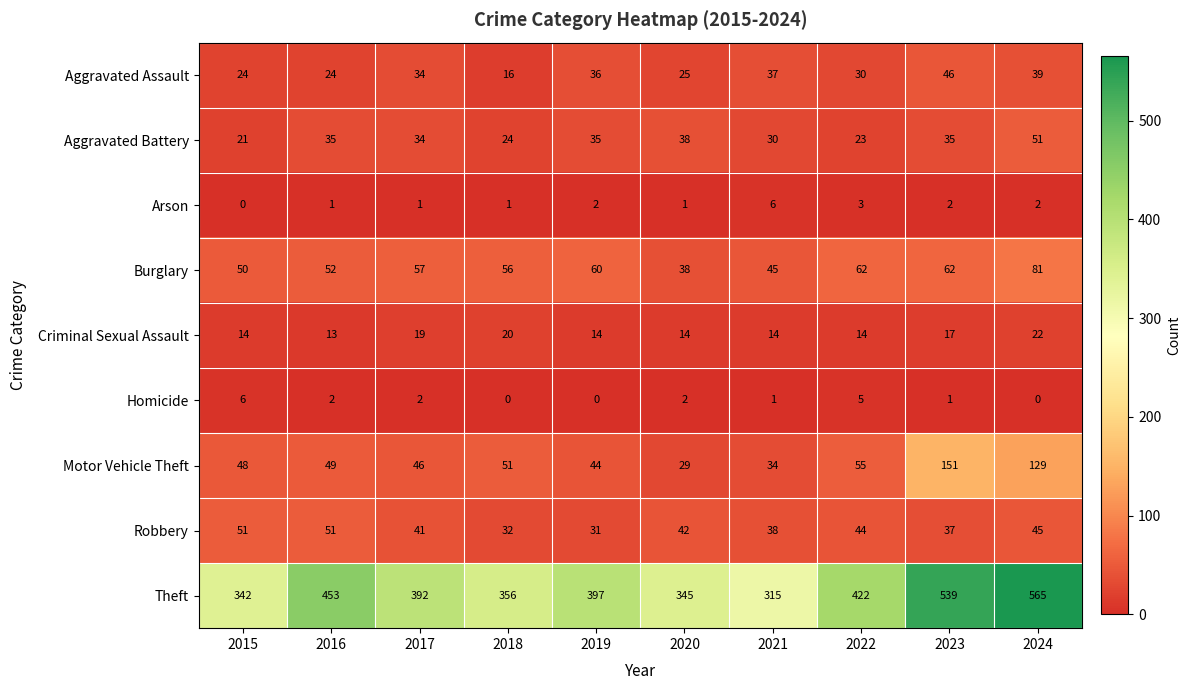

The Burglary series shows 105 at 2019. True or false?

False